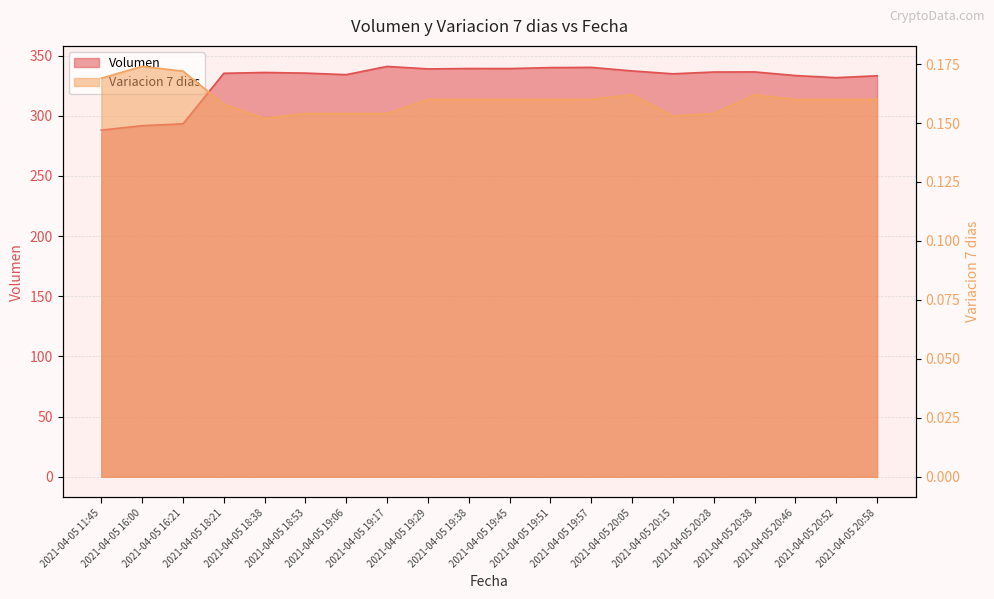

True or false: Variacion 7 dias has more than 1 interior local peaks.

True